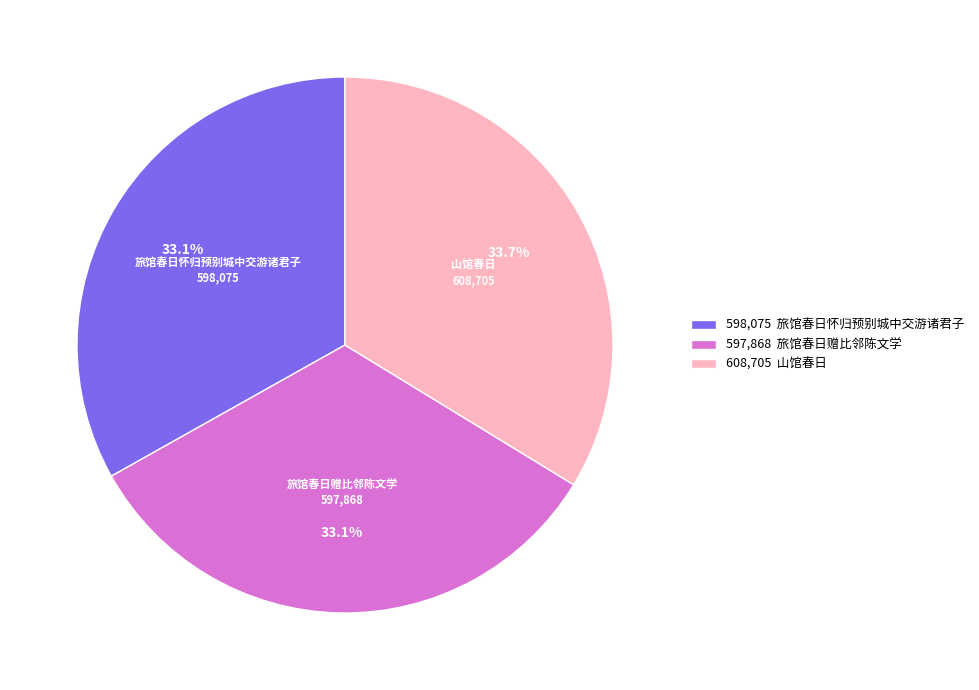

Do 608,705 山馆春日 and 597,868 旅馆春日赠比邻陈文学 together represent more than half of the pie?

Yes